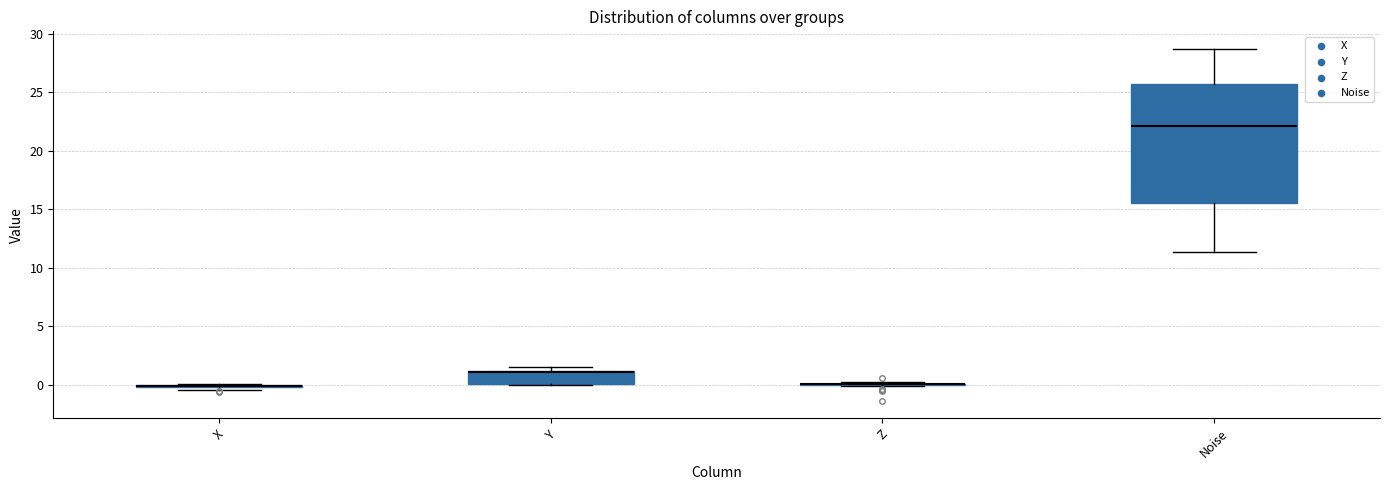

Reading left to right, transcribe this box plot: for each box, give where its median line is, the range the box spans, and where its two whiskers end, as read against the y-axis. The values are not printed on the chart, so give them approximately, as read against the axis.

X: box collapsed to a line at 0.0, whiskers -0.5 to 0.0
Y: median 1.0, box 0.0 to 1.0, whiskers 0.0 to 1.5
Z: box collapsed to a line at 0.0, whiskers 0.0 to 0.0
Noise: median 22.0, box 15.5 to 25.5, whiskers 11.5 to 28.5